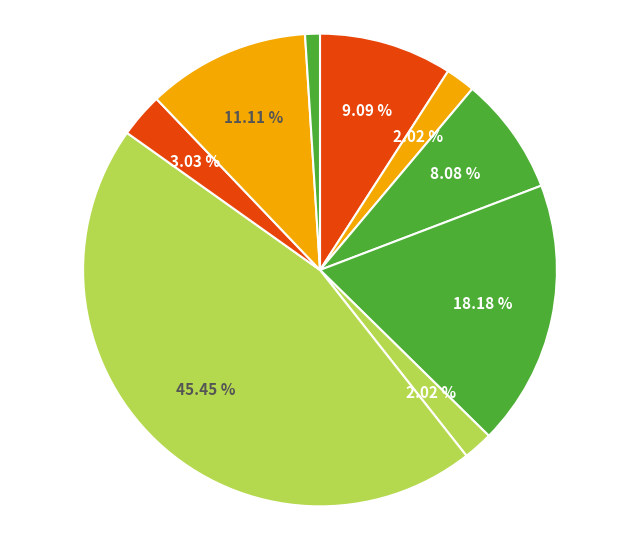

How many slices are in this pie chart?

9